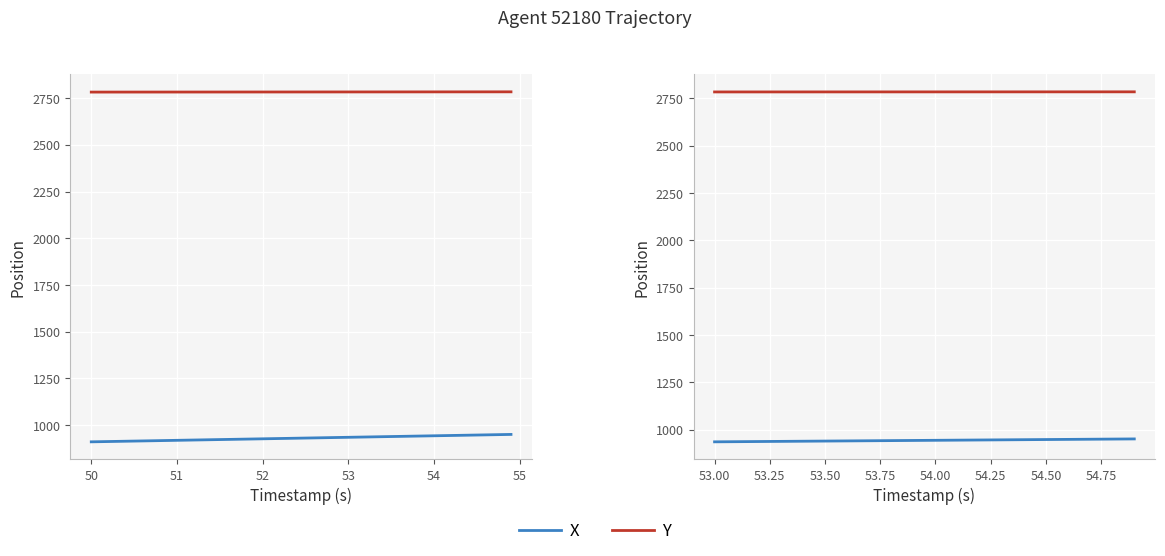

Does the chart display data point markers on the line(s)?

No